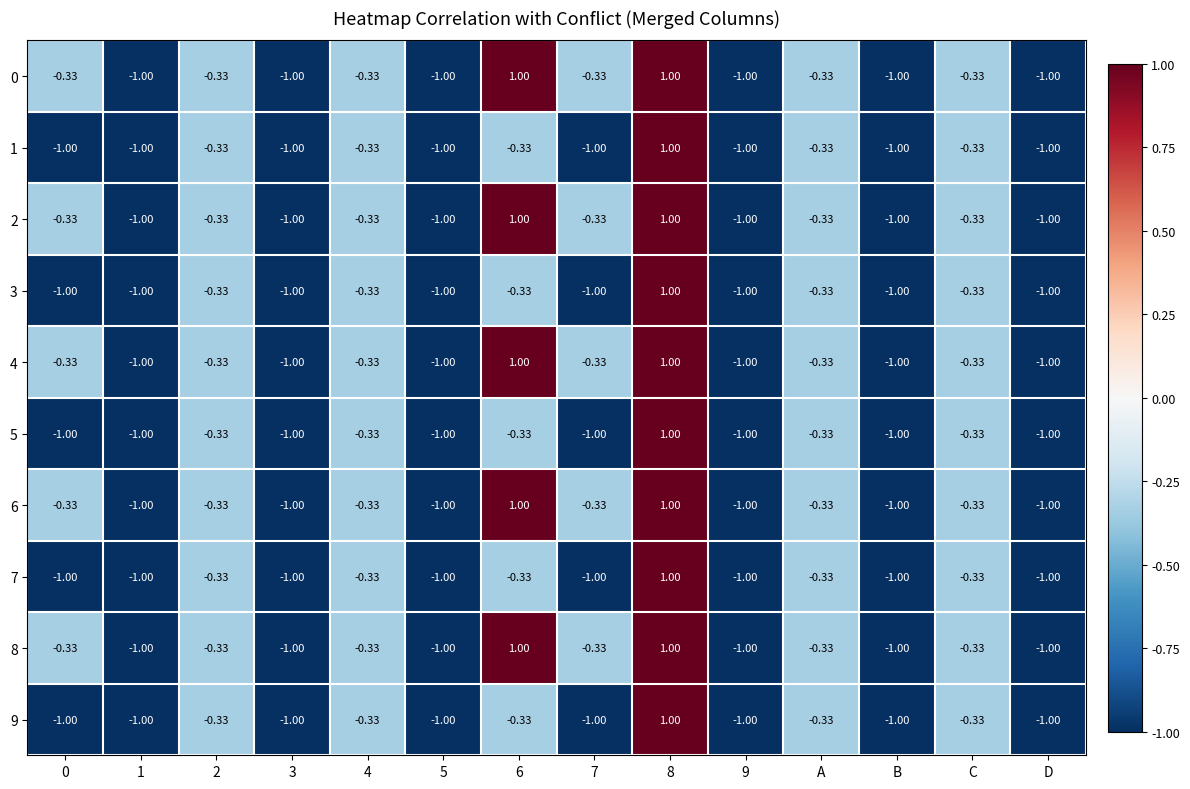

How many values in the 1 series exceed -1?

6